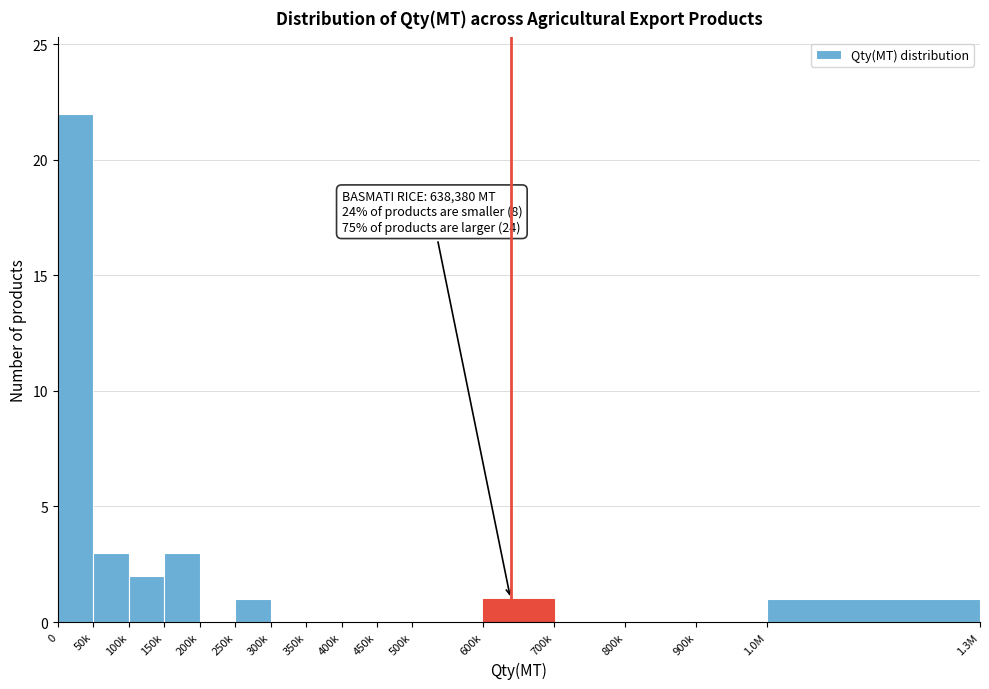

Reading left to right, list all the values displayed in this chart.

0=22	50k=3	100k=2	150k=3	200k=0	250k=1	300k=0	350k=0	400k=0	450k=0	500k=0	600k=1	700k=0	800k=0	900k=0	1.0M=1